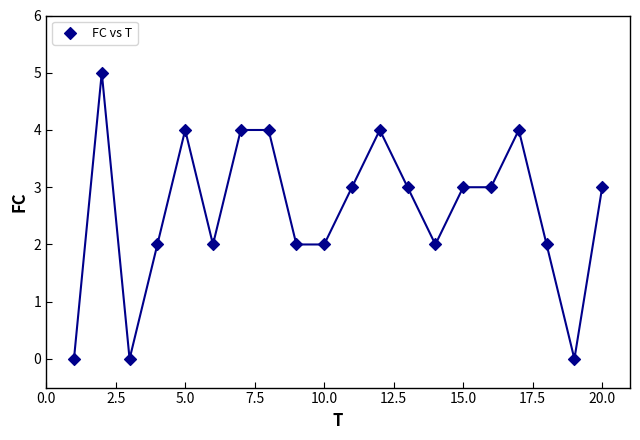

What is the range of X values (max minus min)?

19